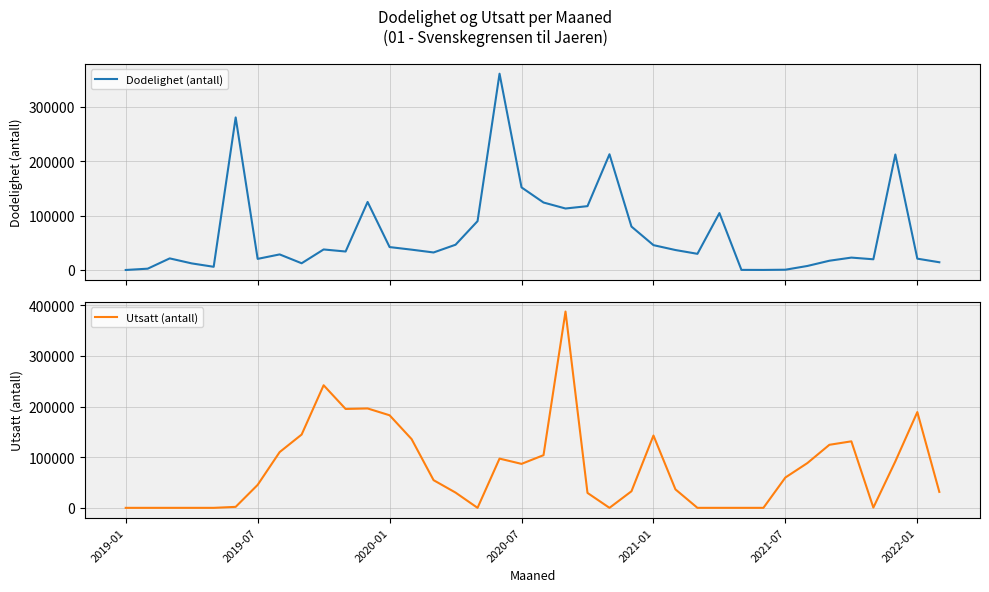

Which series ends up on top after the final intersection of Dodelighet (antall) and Utsatt (antall)?

Utsatt (antall)